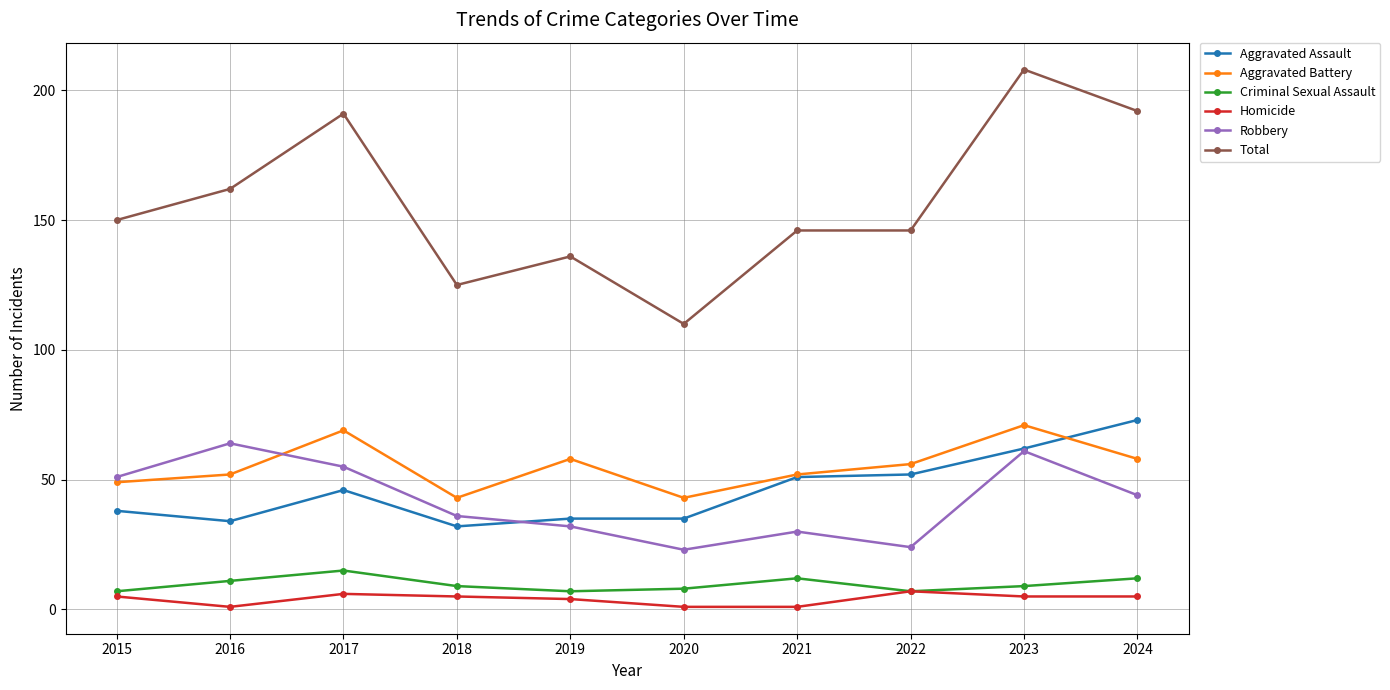

Which label corresponds to the largest value in the chart?

2023